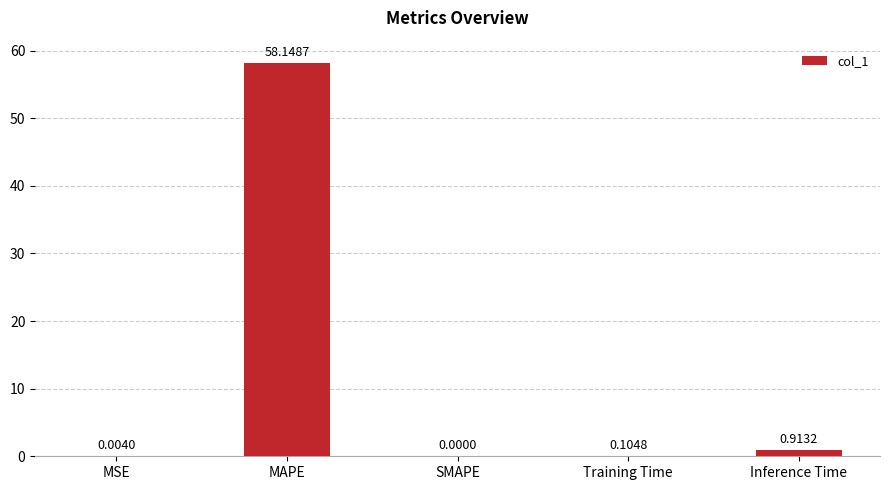

What is the sum of all values?

59.2